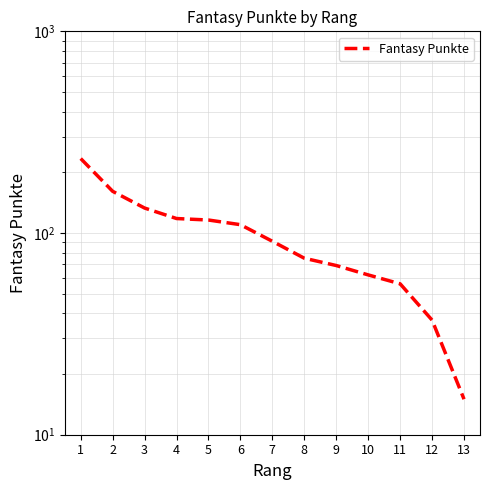

Reading left to right, extract all data points from this chart.

234	161	133	118	116	110	91	75	69	62	56	37	15